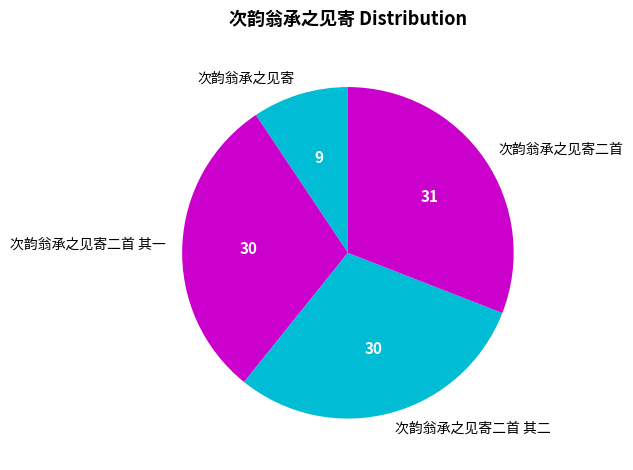

Between 次韵翁承之见寄 and 次韵翁承之见寄二首 其二, which is larger?

次韵翁承之见寄二首 其二